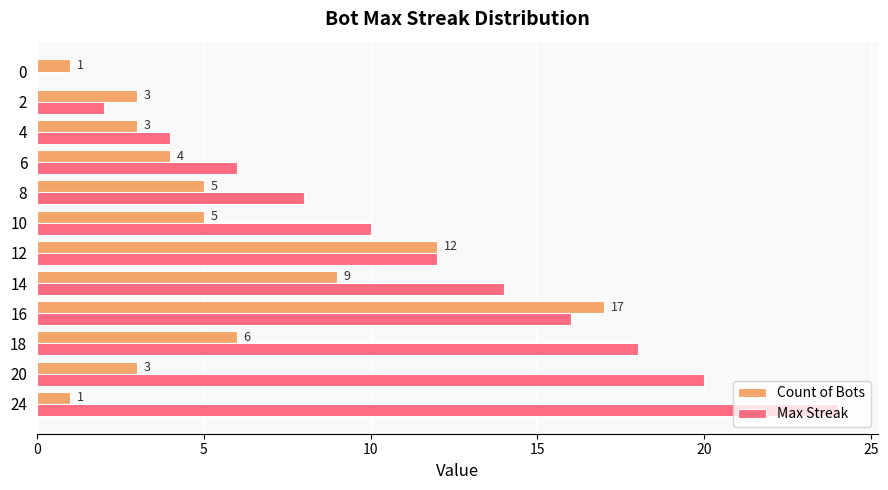

Is it true that Count of Bots equals 0 at 0?

False